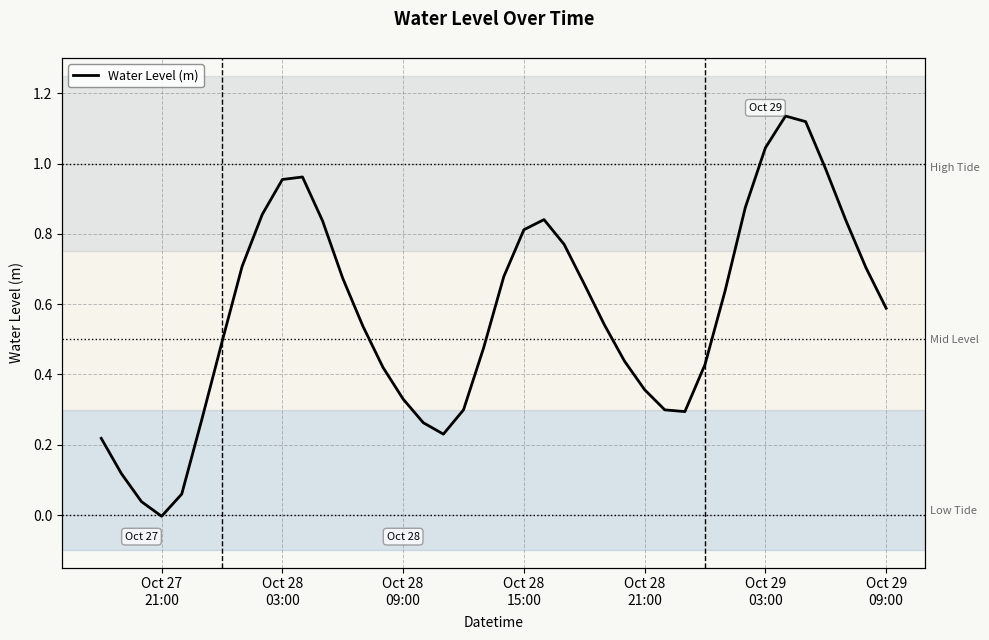

What value does the data have at Oct 28 21:00?

0.4